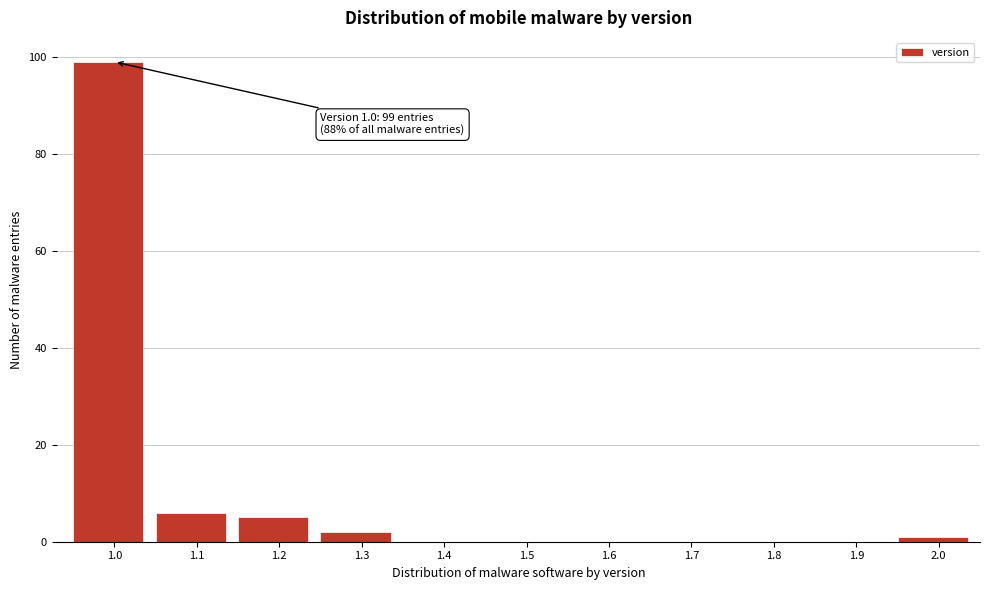

Reading left to right, extract all data points from this chart.

1.0=99	1.1=6	1.2=5	1.3=2	1.4=0	1.5=0	1.6=0	1.7=0	1.8=0	1.9=0	2.0=1